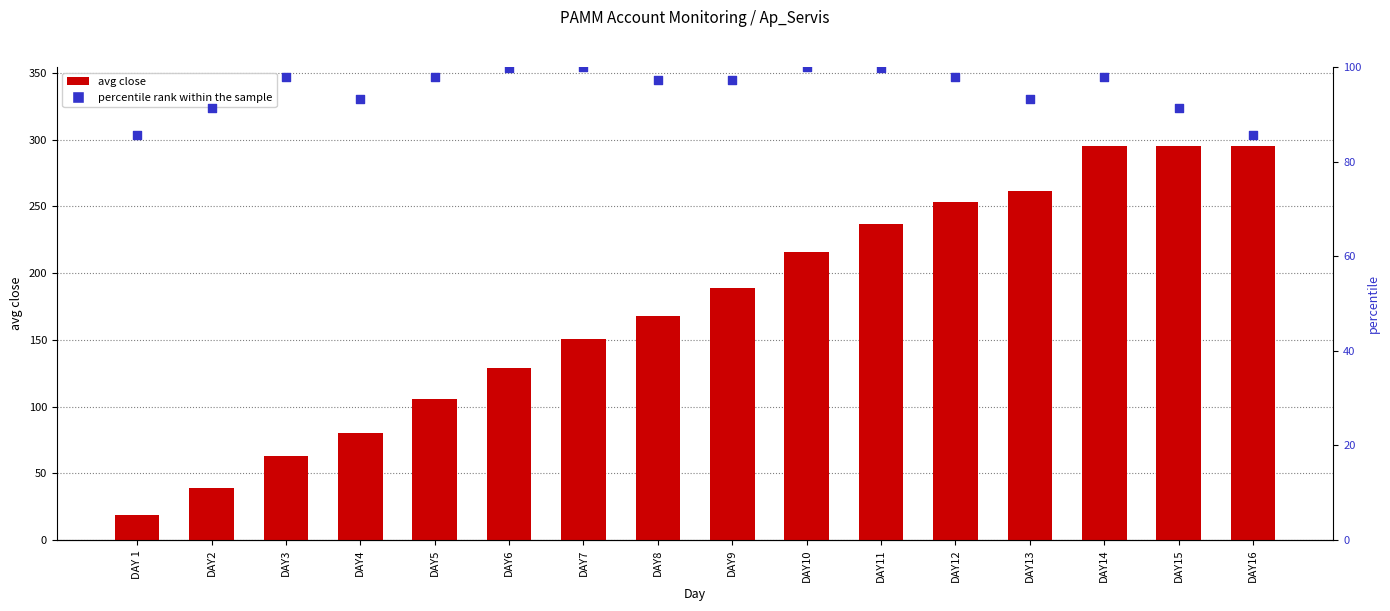

Which series has the largest total across all categories?

avg close